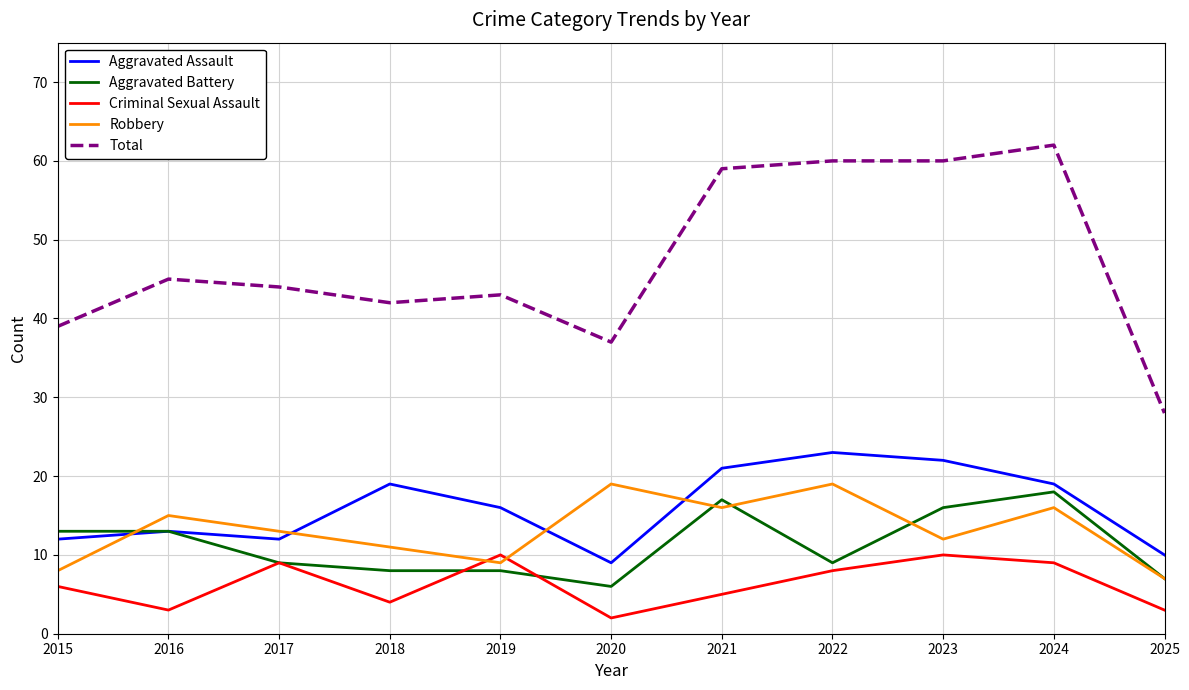

How many lines are shown in the chart?

5